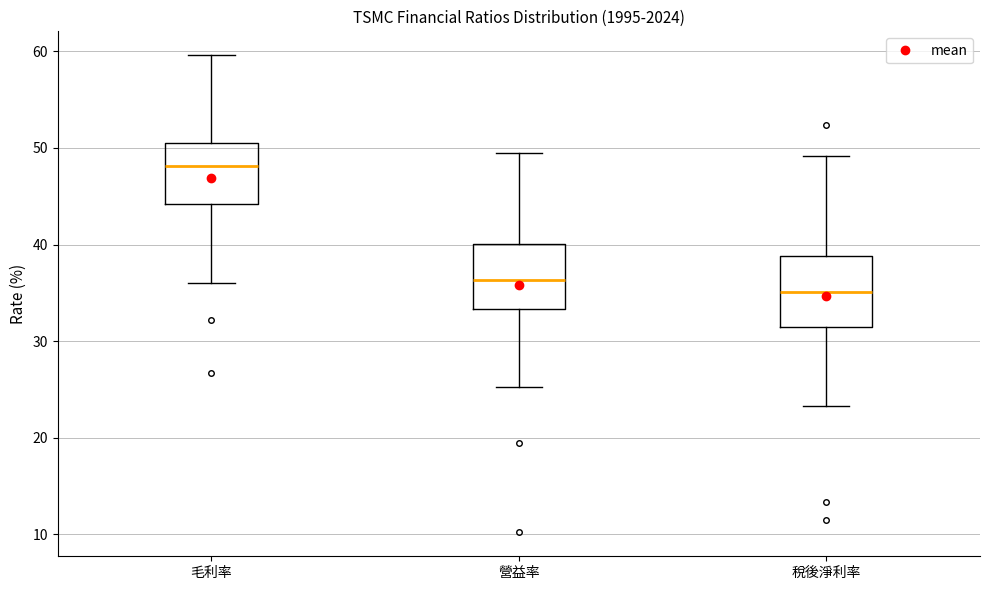

Reading left to right, transcribe this box plot: for each box, give where its median line is, the range the box spans, and where its two whiskers end, as read against the y-axis. The values are not printed on the chart, so give them approximately, as read against the axis.

毛利率: median 48, box 44 to 50, whiskers 36 to 60
營益率: median 36, box 33 to 40, whiskers 25 to 50
稅後淨利率: median 35, box 32 to 39, whiskers 23 to 49